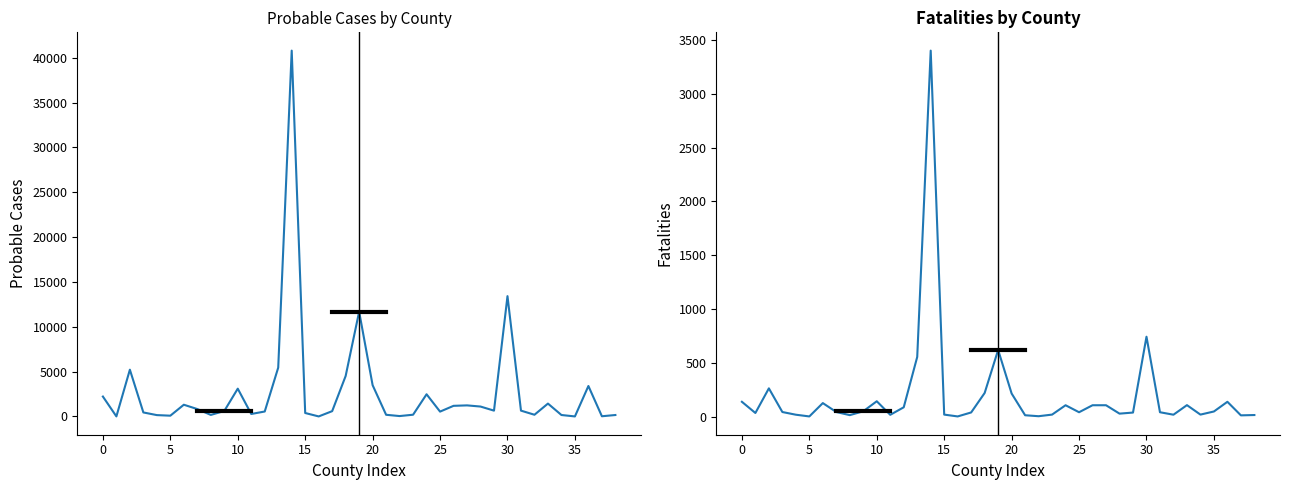

Rank the series by their maximum value, from lowest to highest.

Fatalities, Probable Cases